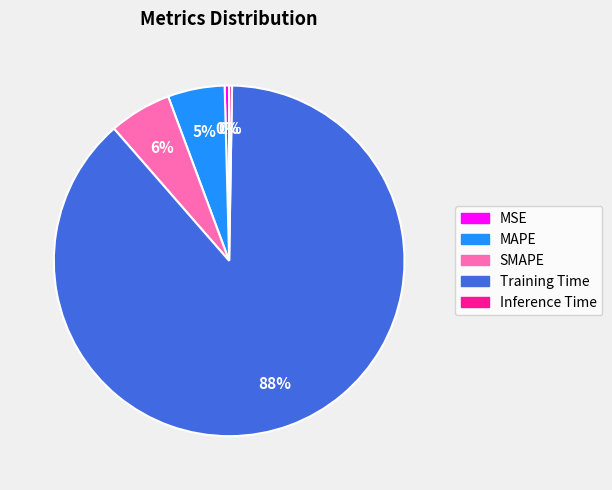

To the nearest percent, what is the combined percentage of MSE and SMAPE?

6%